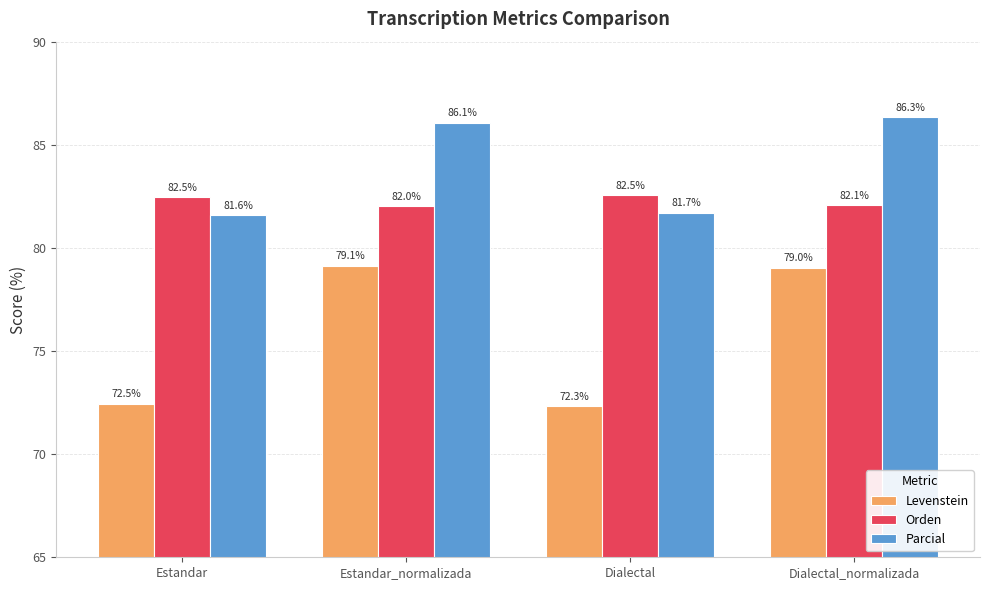

What is the label of the 2nd bar from the left?

Estandar_normalizada